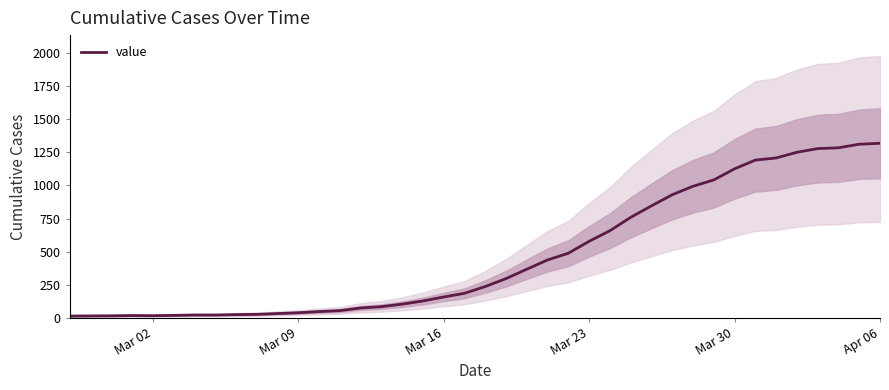

True or false: there are more than 2 points higher than both neighbors.

False